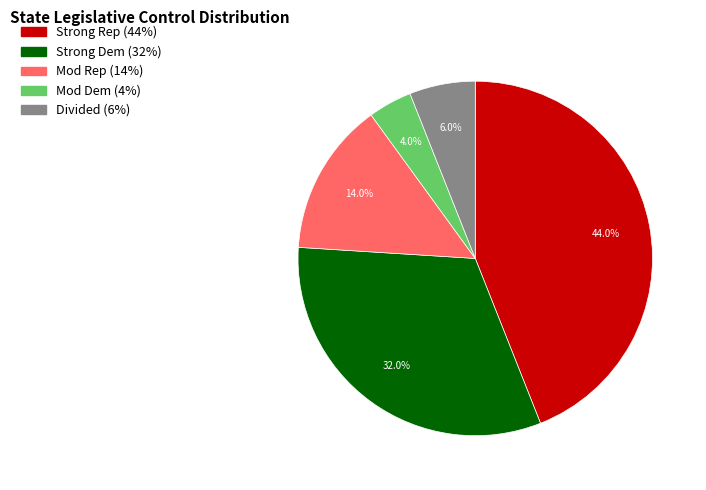

Which slice is the smallest?

Mod Dem